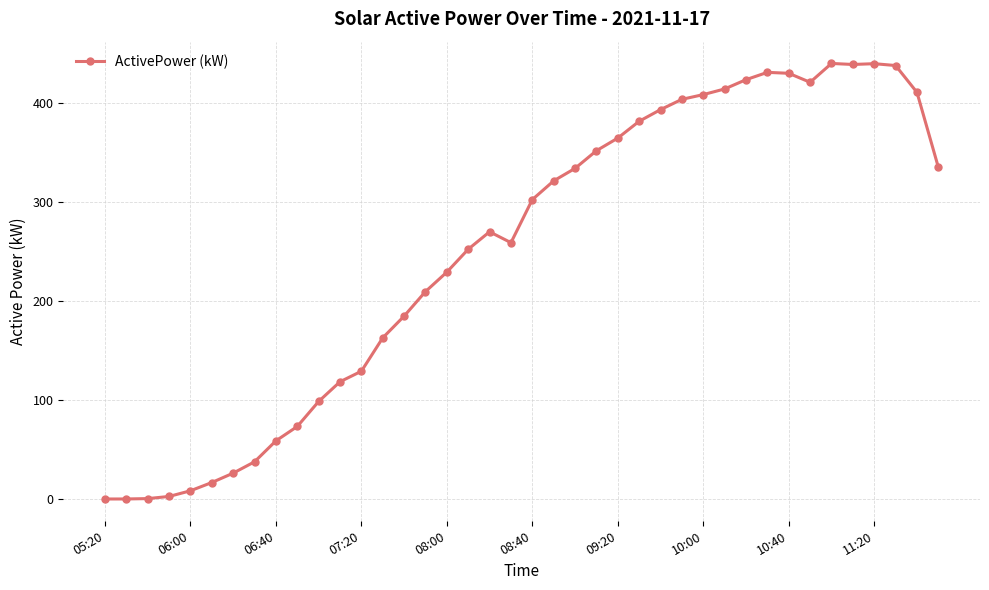

What is the value of the 40th point from the left?

335.1